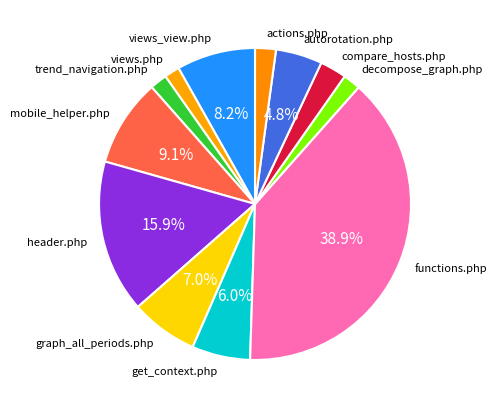

True or false: compare_hosts.php accounts for 3% of the total.

True